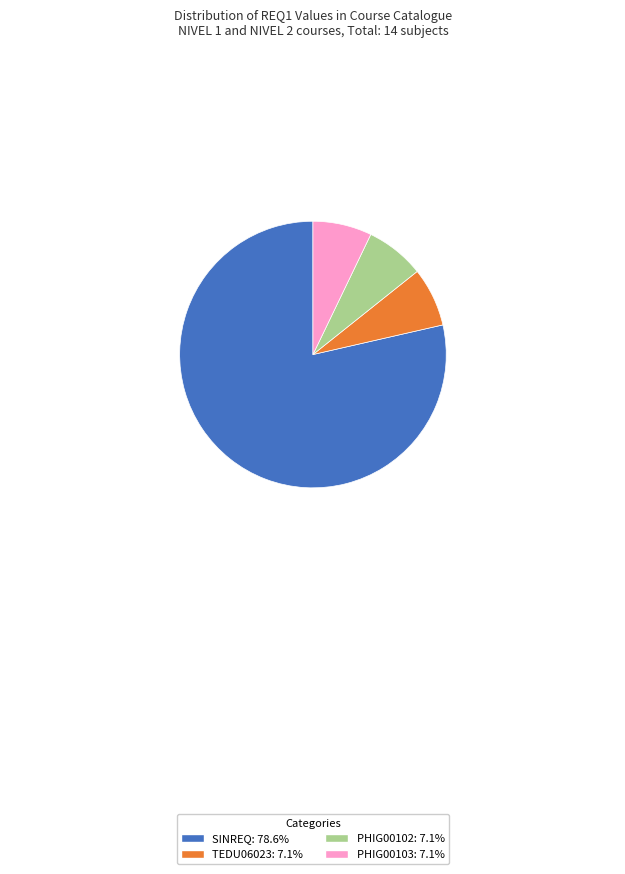

Do TEDU06023 and PHIG00103 together represent more than half of the pie?

No